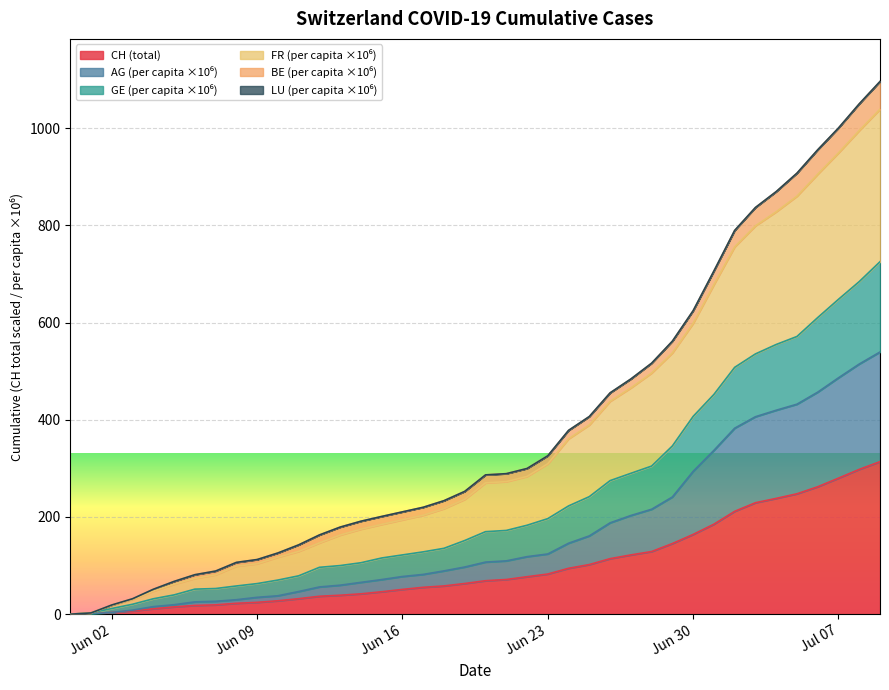

What is the maximum value for CH (total)?

313.8